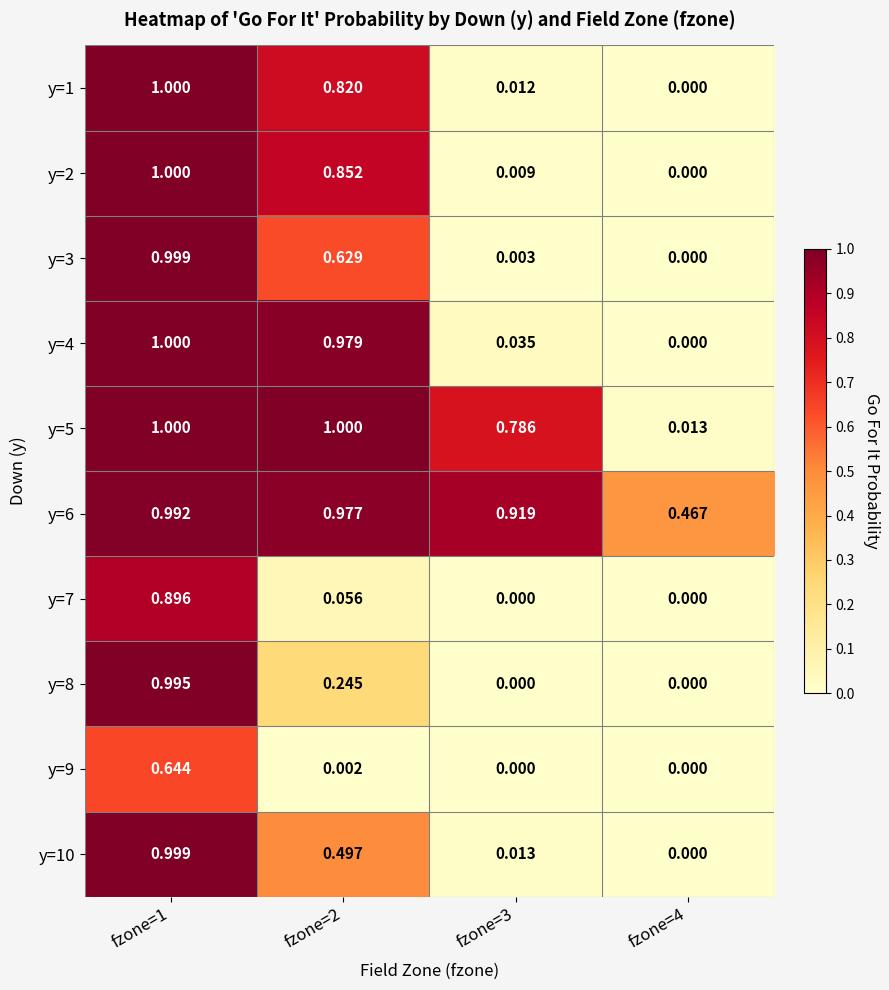

Is the value of y=6 at fzone=4 greater than the value of y=2 at fzone=1?

No